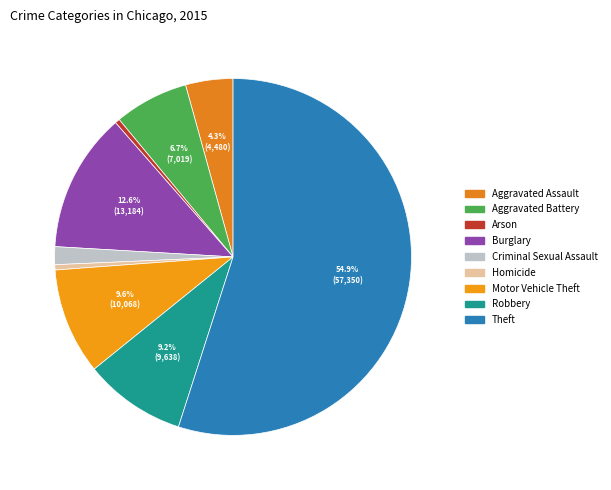

Which slice represents more than half of the pie?

Theft